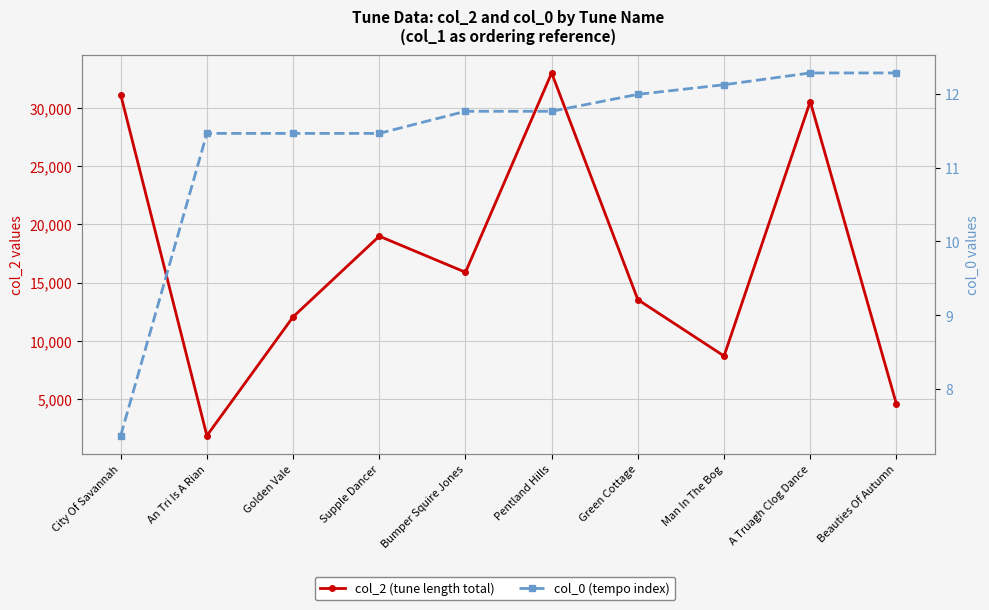

What is the difference between the col_2 (tune length total) values at Pentland Hills and Golden Vale?

20966.0